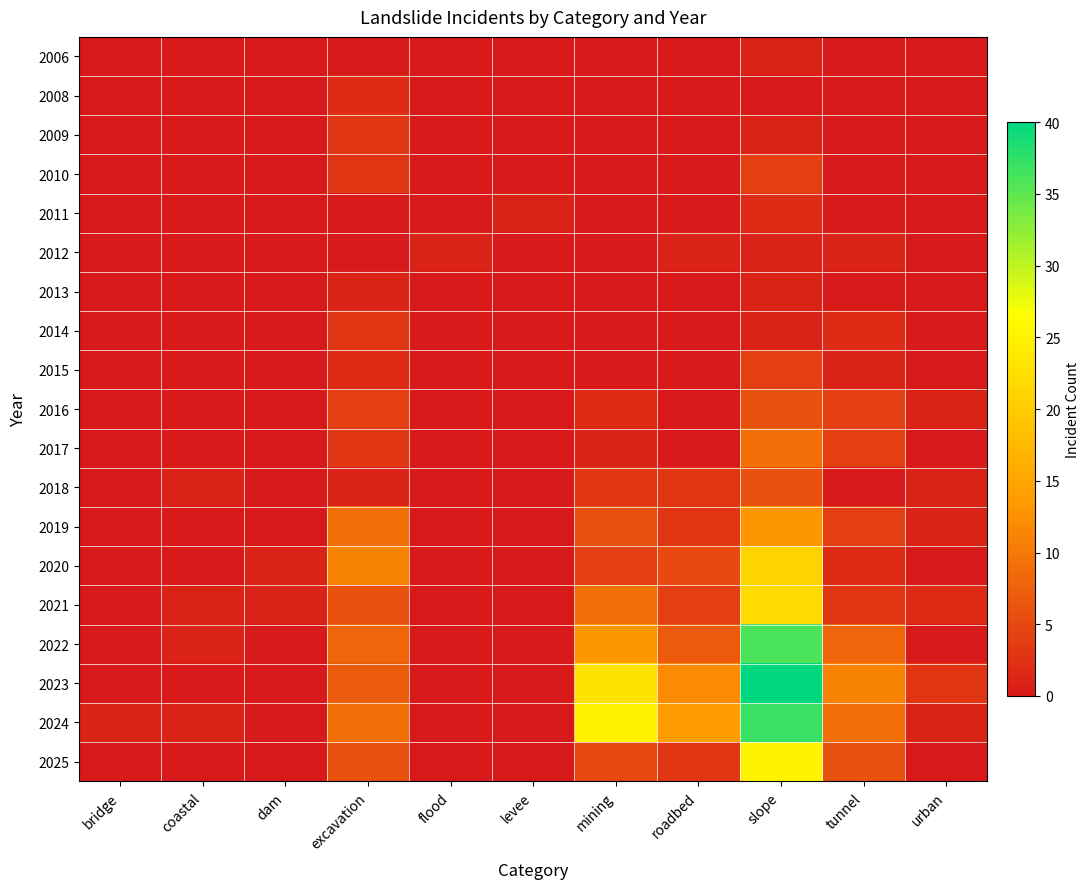

Reading right to left, transcribe all the data shown in this chart.

2006: urban=0	tunnel=0	slope=1	roadbed=0	mining=0	levee=0	flood=0	excavation=0	dam=0	coastal=0	bridge=0
2008: urban=0	tunnel=0	slope=0	roadbed=0	mining=0	levee=0	flood=0	excavation=2	dam=0	coastal=0	bridge=0
2009: urban=0	tunnel=0	slope=1	roadbed=0	mining=0	levee=0	flood=0	excavation=3	dam=0	coastal=0	bridge=0
2010: urban=0	tunnel=0	slope=4	roadbed=0	mining=0	levee=0	flood=0	excavation=3	dam=0	coastal=0	bridge=0
2011: urban=0	tunnel=0	slope=2	roadbed=0	mining=0	levee=1	flood=0	excavation=0	dam=0	coastal=0	bridge=0
2012: urban=0	tunnel=1	slope=1	roadbed=1	mining=0	levee=0	flood=1	excavation=0	dam=0	coastal=0	bridge=0
2013: urban=0	tunnel=0	slope=1	roadbed=0	mining=0	levee=0	flood=0	excavation=1	dam=0	coastal=0	bridge=0
2014: urban=0	tunnel=2	slope=1	roadbed=0	mining=0	levee=0	flood=0	excavation=3	dam=0	coastal=0	bridge=0
2015: urban=0	tunnel=1	slope=4	roadbed=0	mining=0	levee=0	flood=0	excavation=2	dam=0	coastal=0	bridge=0
2016: urban=1	tunnel=4	slope=6	roadbed=0	mining=2	levee=0	flood=0	excavation=4	dam=0	coastal=0	bridge=0
2017: urban=0	tunnel=4	slope=9	roadbed=0	mining=1	levee=0	flood=0	excavation=3	dam=0	coastal=0	bridge=0
2018: urban=1	tunnel=0	slope=6	roadbed=3	mining=3	levee=0	flood=0	excavation=1	dam=0	coastal=1	bridge=0
2019: urban=1	tunnel=4	slope=13	roadbed=3	mining=6	levee=0	flood=0	excavation=9	dam=0	coastal=0	bridge=0
2020: urban=0	tunnel=2	slope=21	roadbed=5	mining=4	levee=0	flood=0	excavation=11	dam=1	coastal=0	bridge=0
2021: urban=2	tunnel=3	slope=22	roadbed=4	mining=9	levee=0	flood=0	excavation=6	dam=1	coastal=1	bridge=0
2022: urban=0	tunnel=8	slope=36	roadbed=7	mining=13	levee=0	flood=0	excavation=8	dam=0	coastal=1	bridge=0
2023: urban=3	tunnel=11	slope=40	roadbed=12	mining=23	levee=0	flood=0	excavation=7	dam=0	coastal=0	bridge=0
2024: urban=1	tunnel=9	slope=37	roadbed=14	mining=25	levee=0	flood=0	excavation=9	dam=0	coastal=1	bridge=1
2025: urban=0	tunnel=6	slope=25	roadbed=3	mining=5	levee=0	flood=0	excavation=6	dam=0	coastal=0	bridge=0